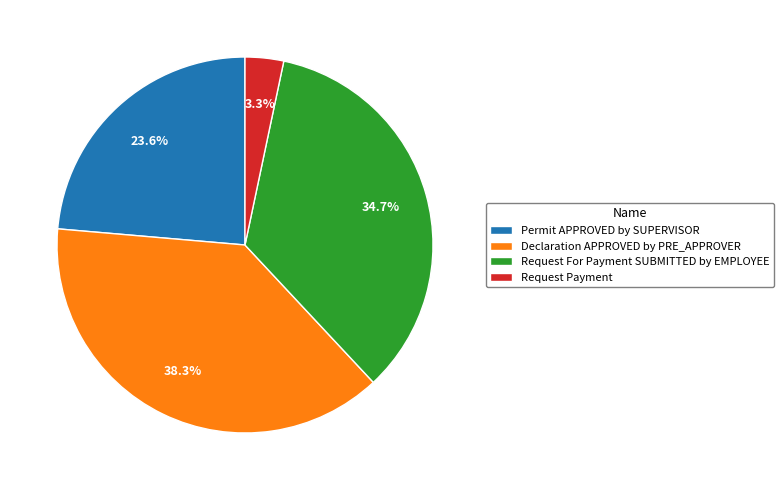

Which has a higher value, Permit APPROVED by SUPERVISOR or Declaration APPROVED by PRE_APPROVER?

Declaration APPROVED by PRE_APPROVER